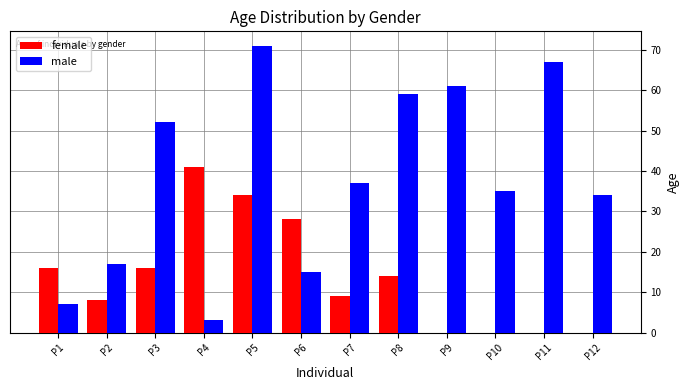

Where is female nearest to the value 24?

P6